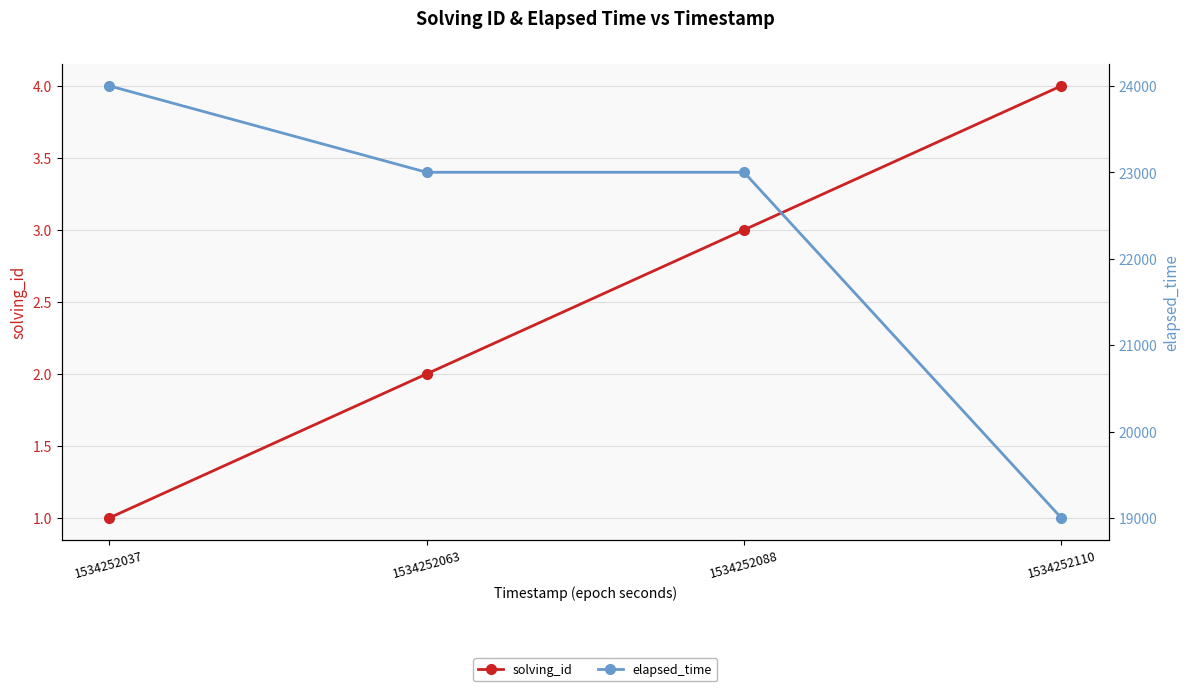

True or false: elapsed_time and solving_id cross at least once.

False